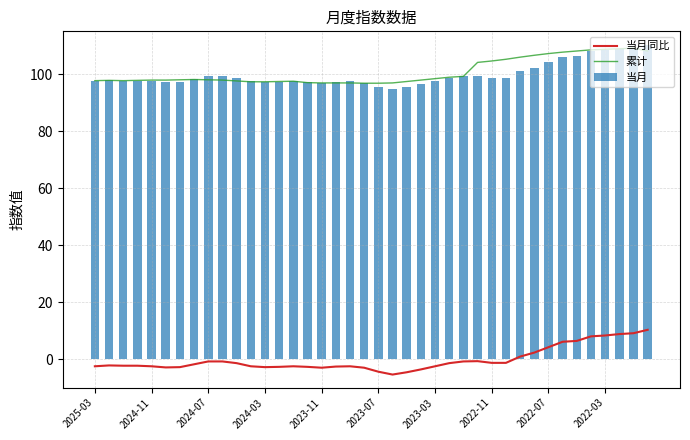

The 累计 series shows 143.5 at 2024-11. True or false?

False